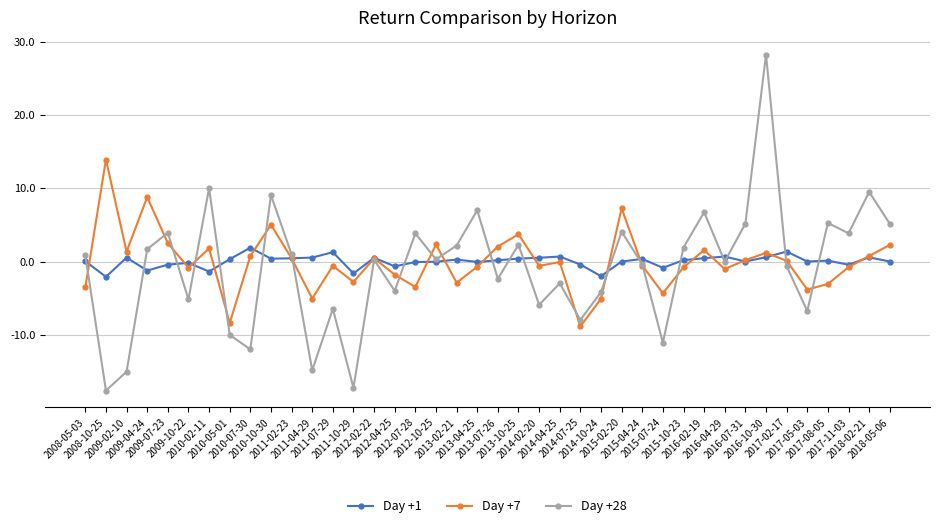

What is the greatest value displayed?

28.2